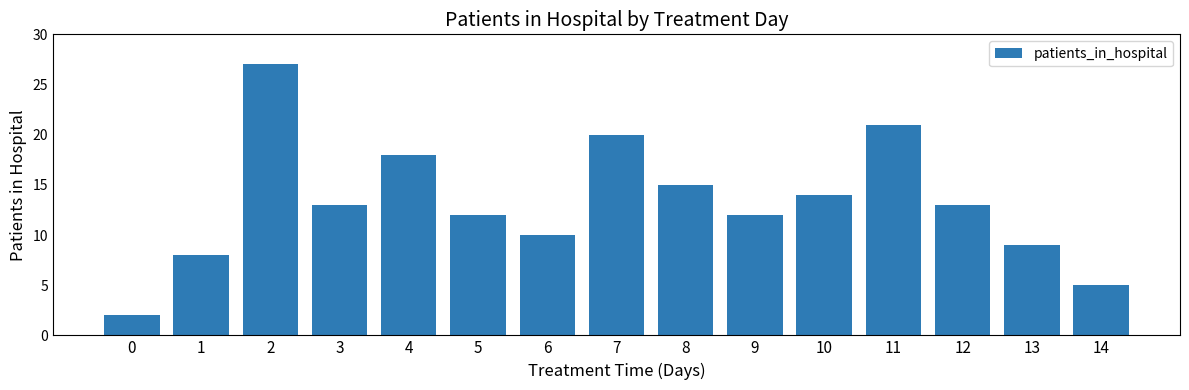

What is the ratio of the value at 10 to the value at 6?

1.4